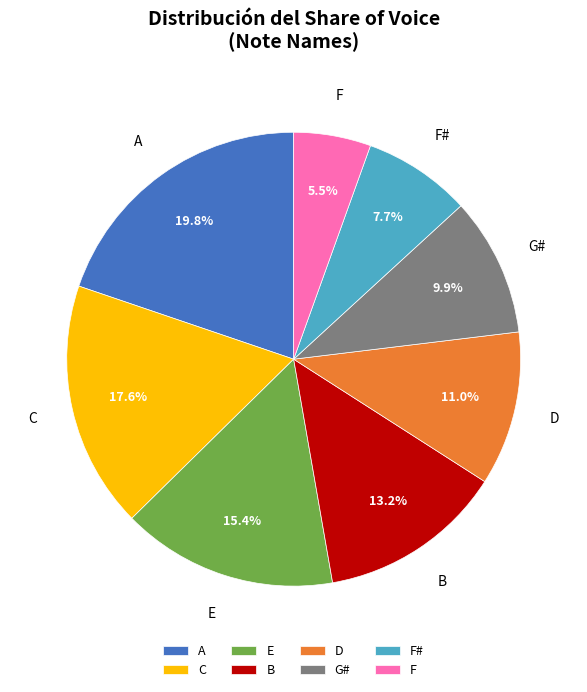

Rank the categories by value from highest to lowest.

A, C, E, B, D, G#, F#, F